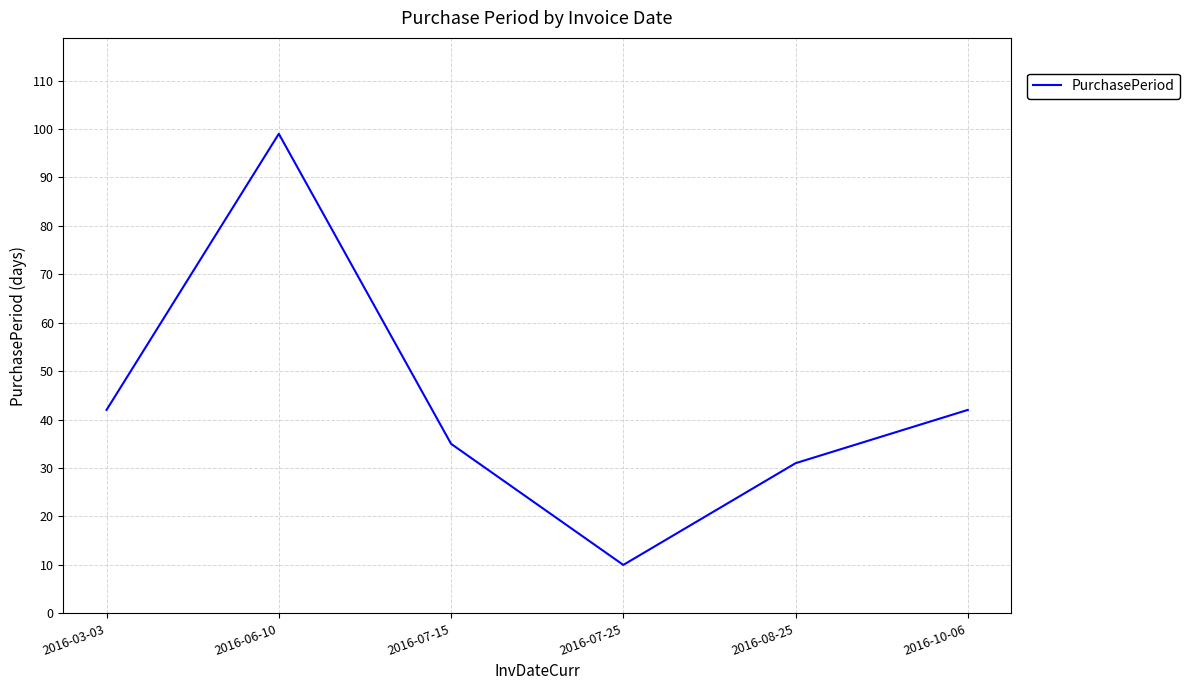

Reading left to right, extract all data points from this chart.

42	99	35	10	31	42